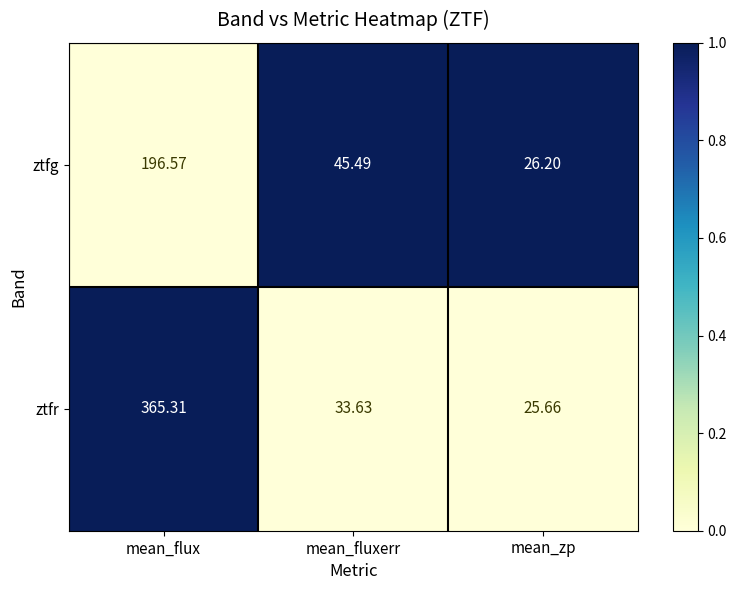

Which category has the lowest value in the ztfr series?

mean_zp